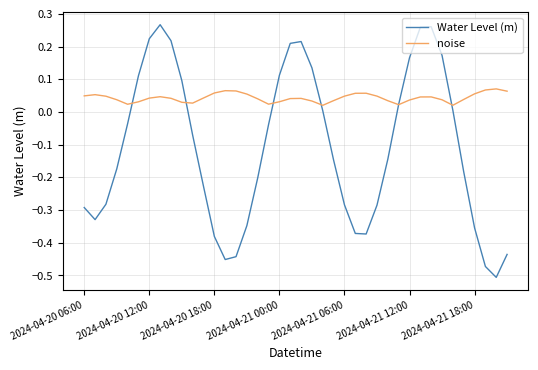

How many times do noise and Water Level (m) cross each other?

6